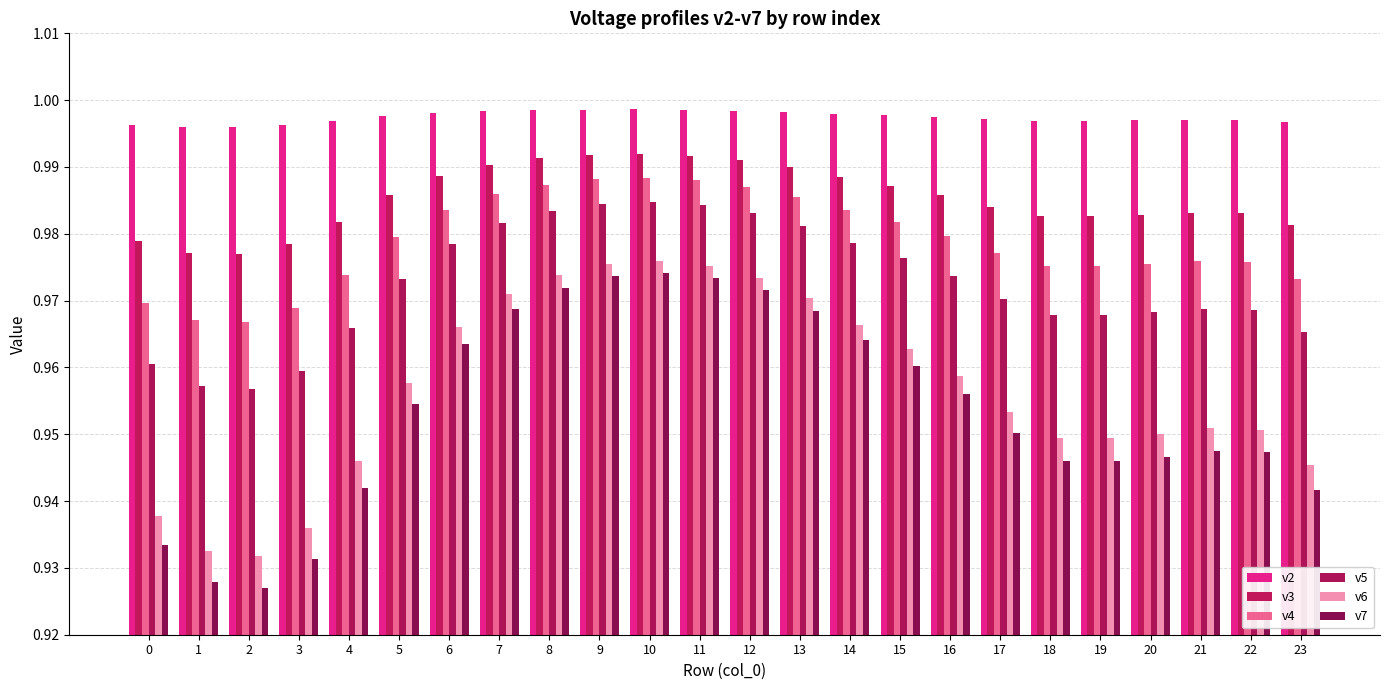

Count the number of data series in this chart.

6